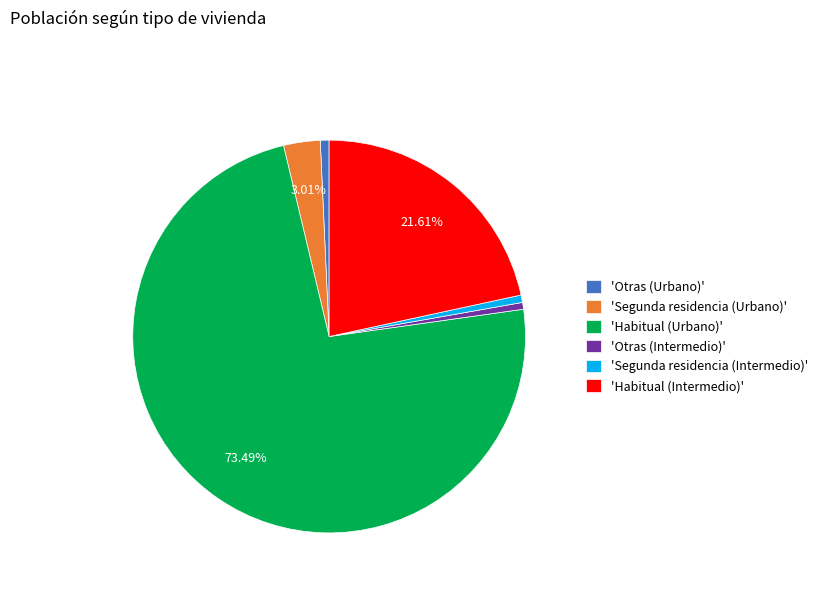

What is the majority slice?

'Habitual (Urbano)'